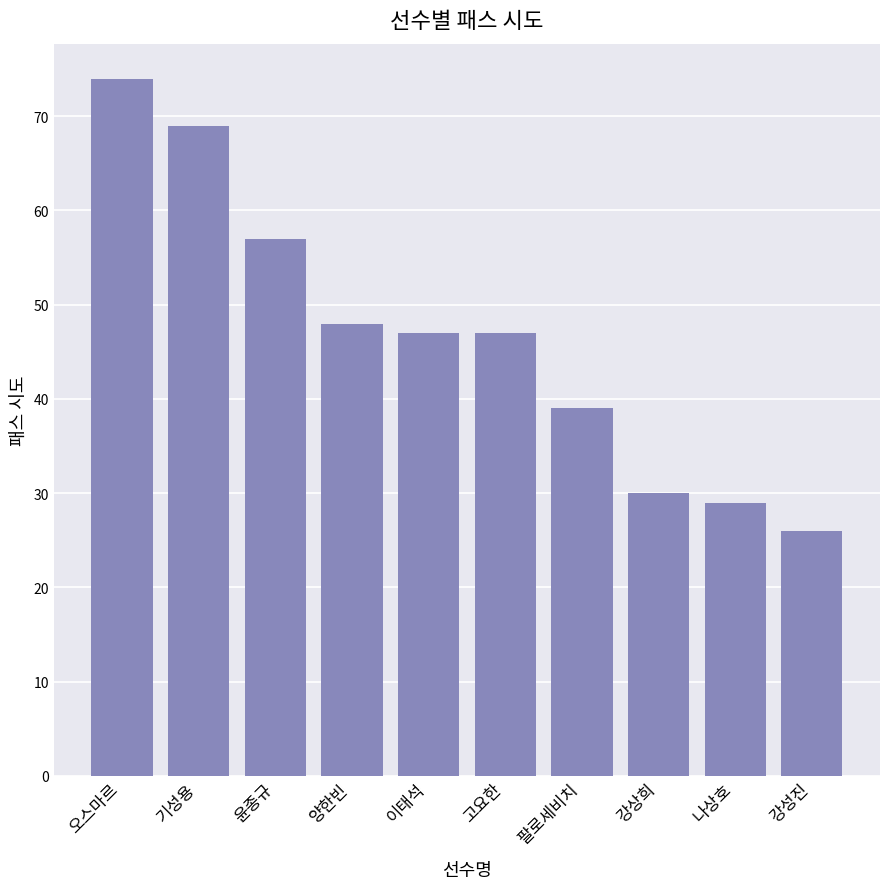

The chart shows a value of 102 at 윤종규. True or false?

False